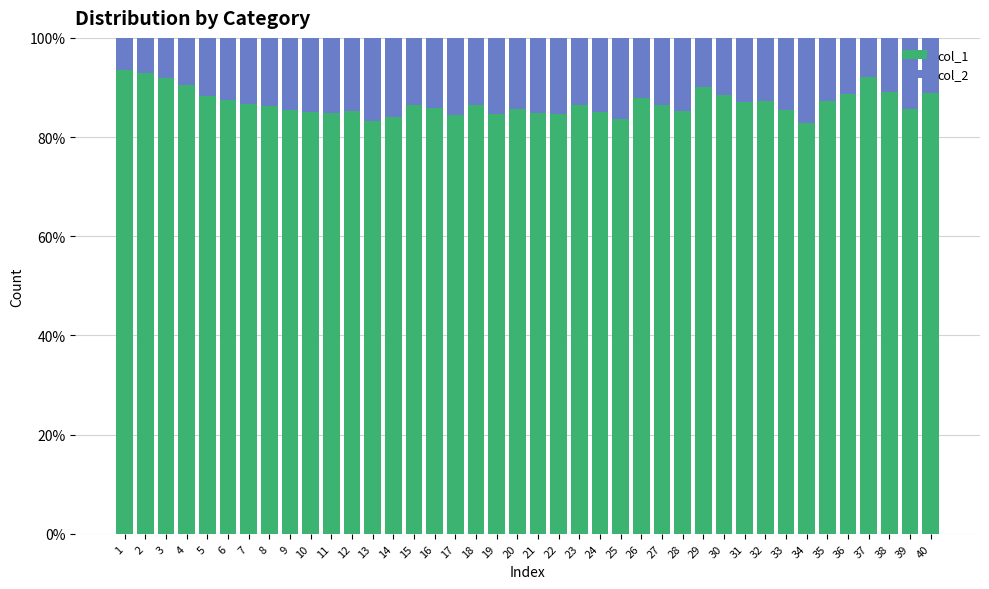

What is the sum of all col_1 values?

3476.5